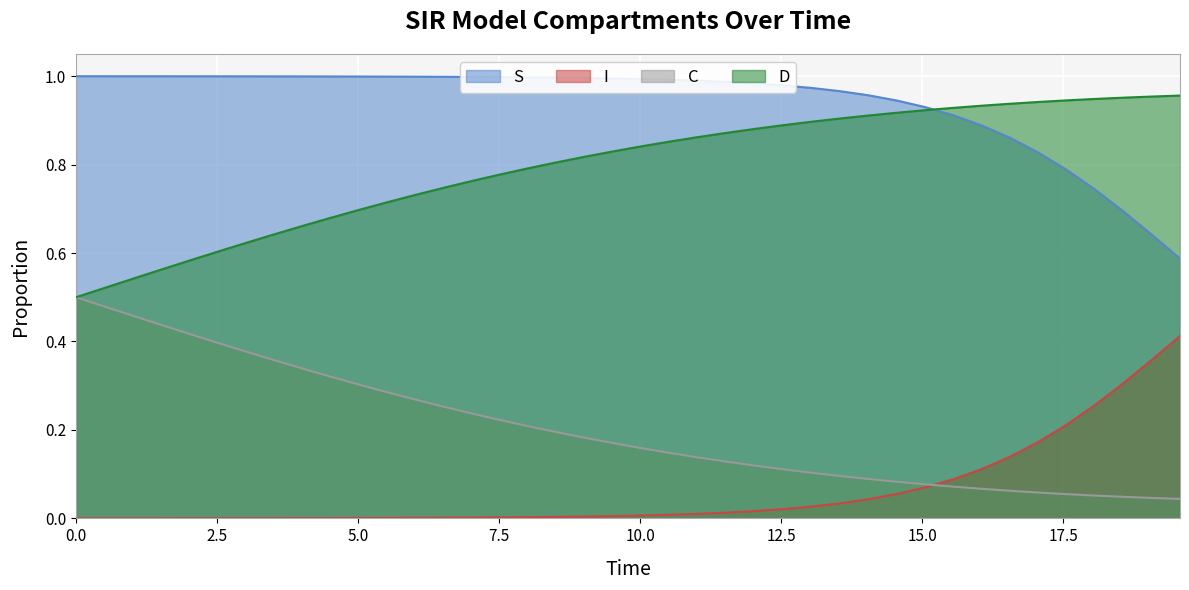

True or false: I has more than 2 points higher than both neighbors.

False